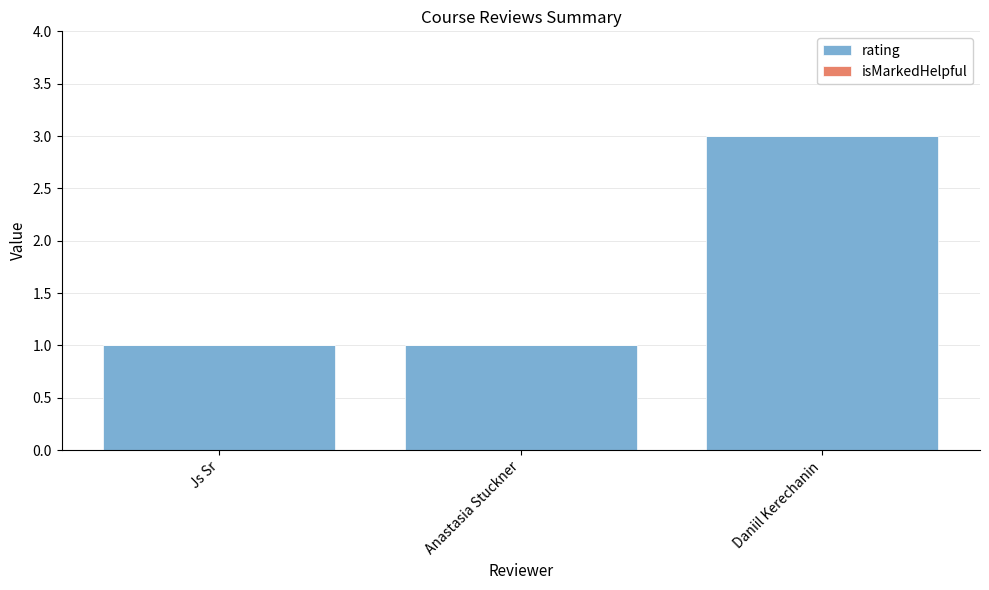

How many bars are there in total?

3